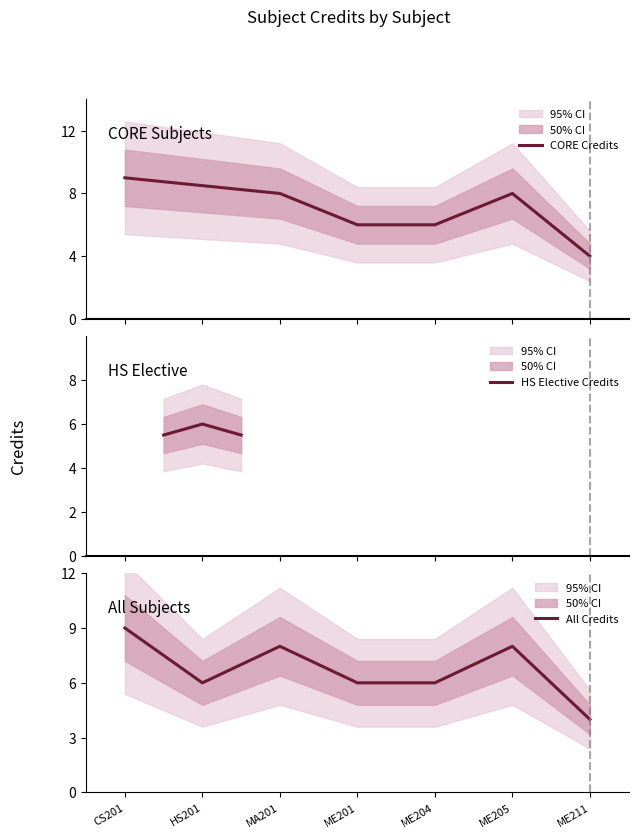

The All Credits series shows 4 at ME201. True or false?

False